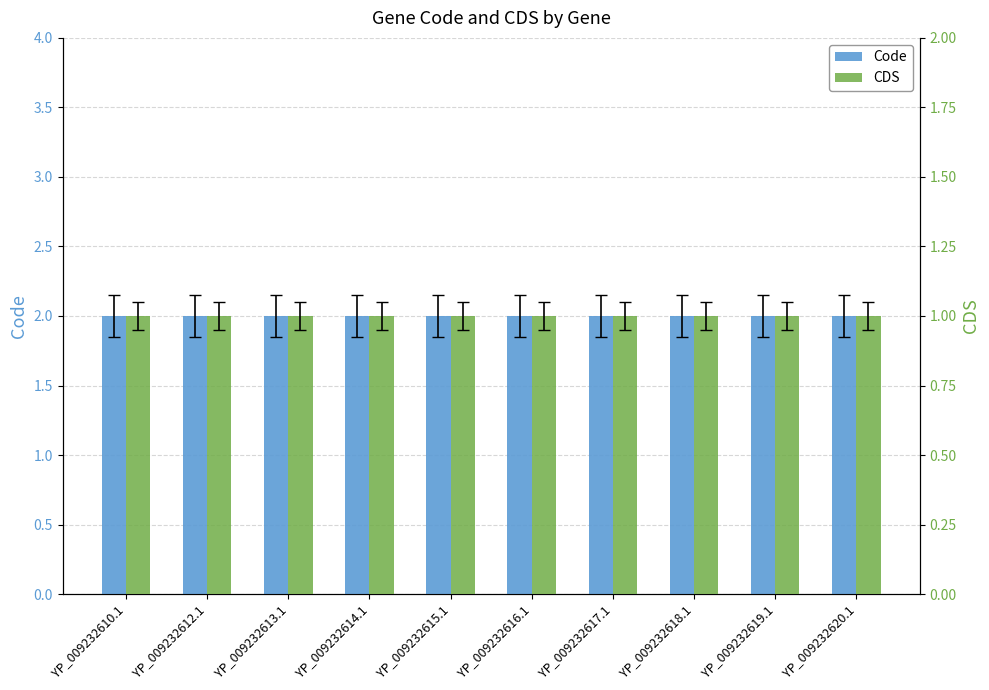

What is the lowest value of the CDS series?

1